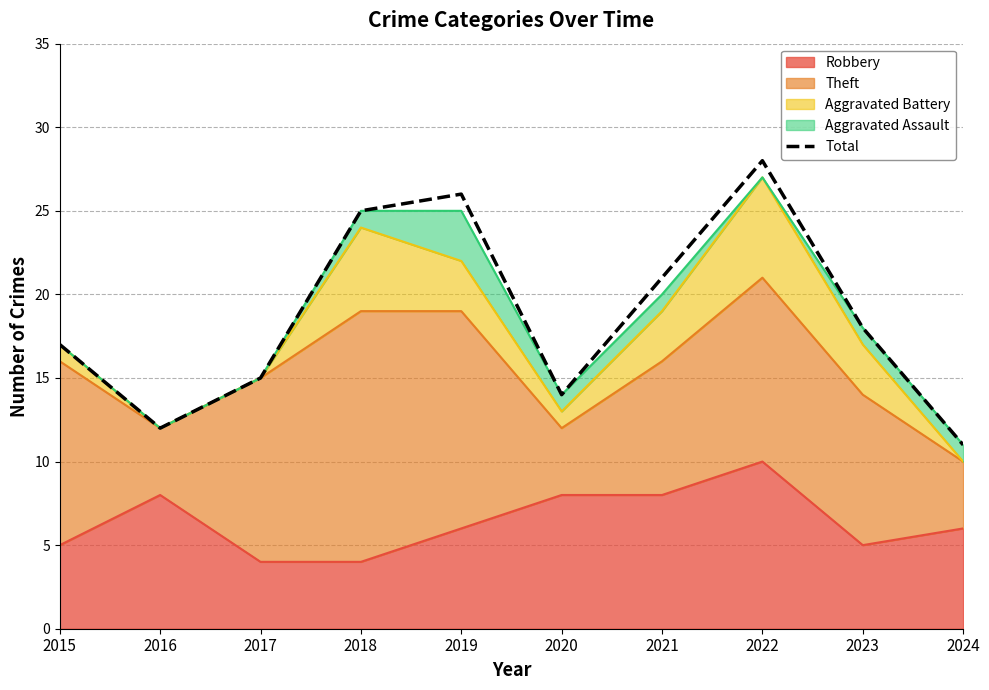

Reading right to left, extract all data points from this chart.

2024=11	2023=18	2022=28	2021=21	2020=14	2019=26	2018=25	2017=15	2016=12	2015=17